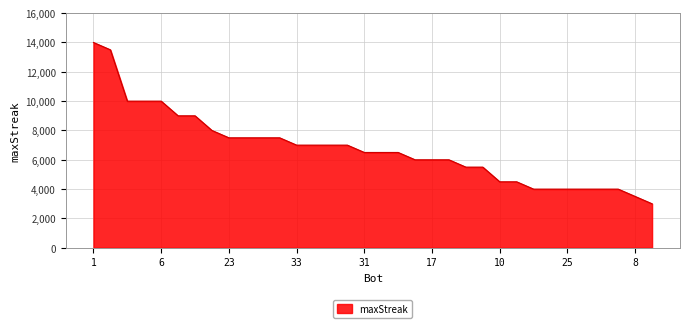

What is the greatest value displayed?

14000